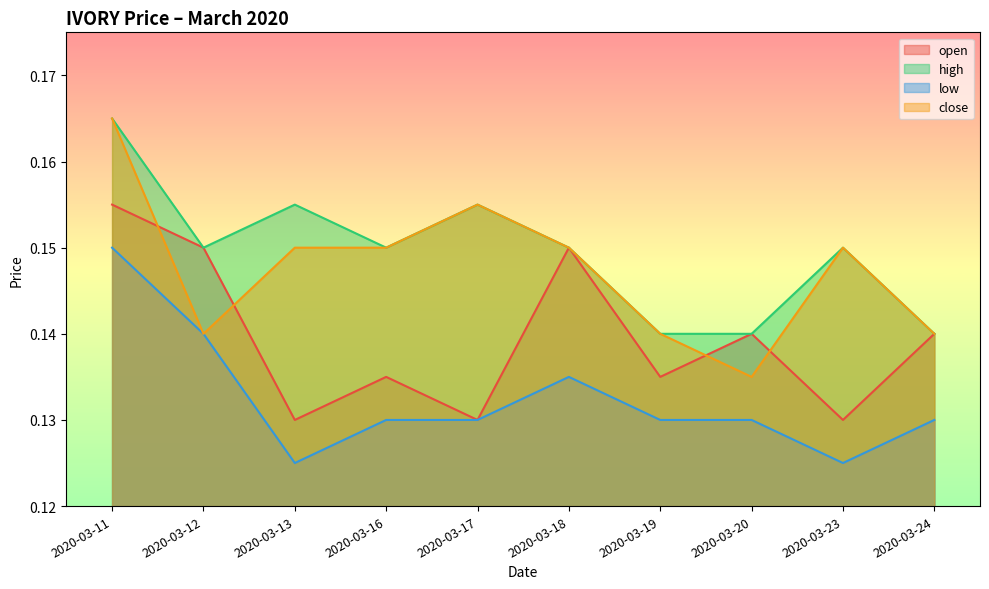

At which label is close closest to 0?

2020-03-20